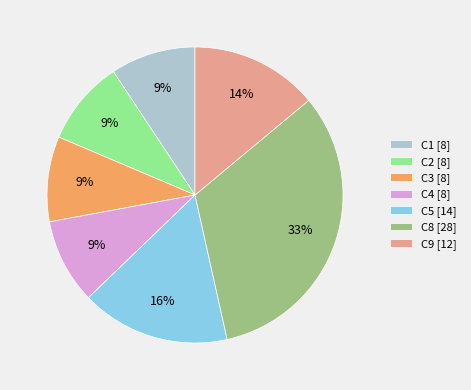

Is there any slice that represents more than half of the pie?

No